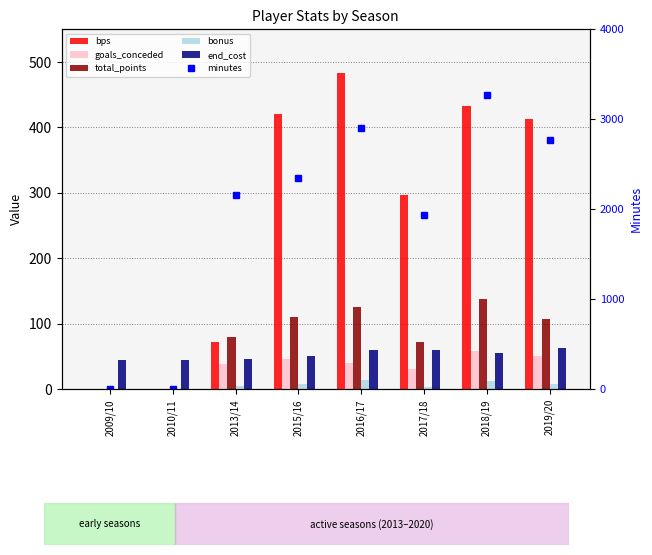

What is the value of the total_points bar at the 5th from the left?

126